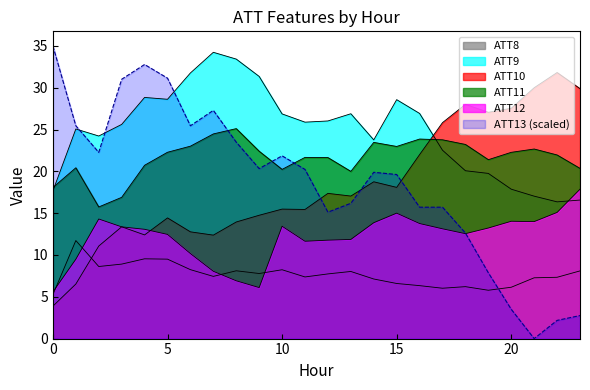

What value does the ATT8 series have at 6?

8.2